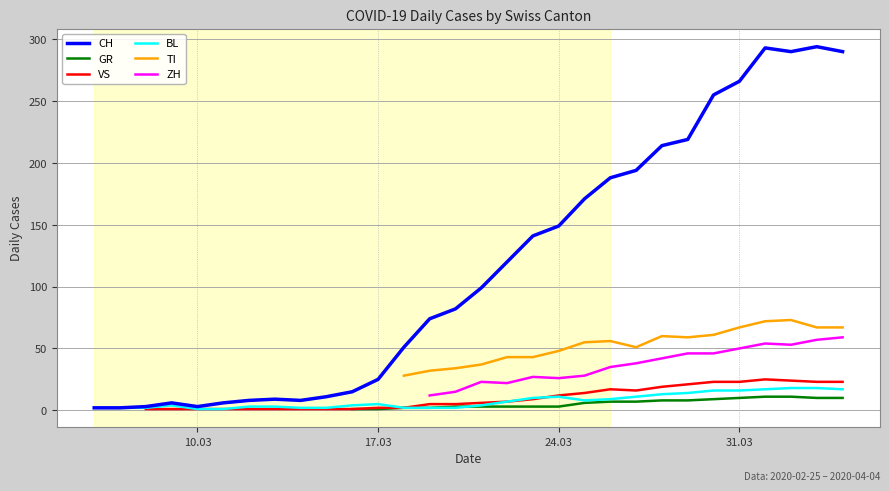

What are all the series names shown in the legend?

CH, GR, VS, BL, TI, ZH